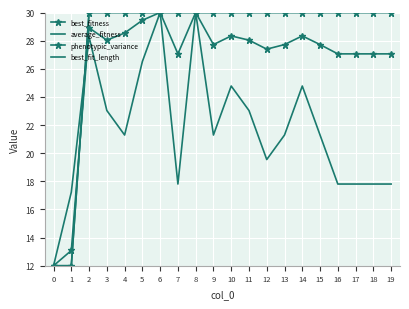

What is the difference between the highest and lowest values at 11?

7.0